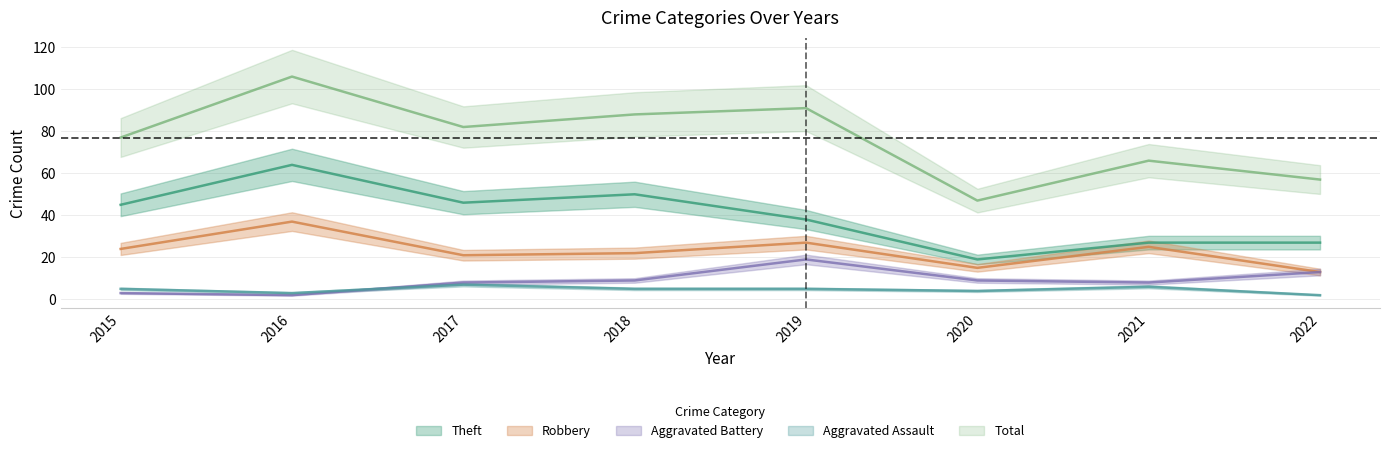

What is the value of the Robbery point at the 6th from the left?

15